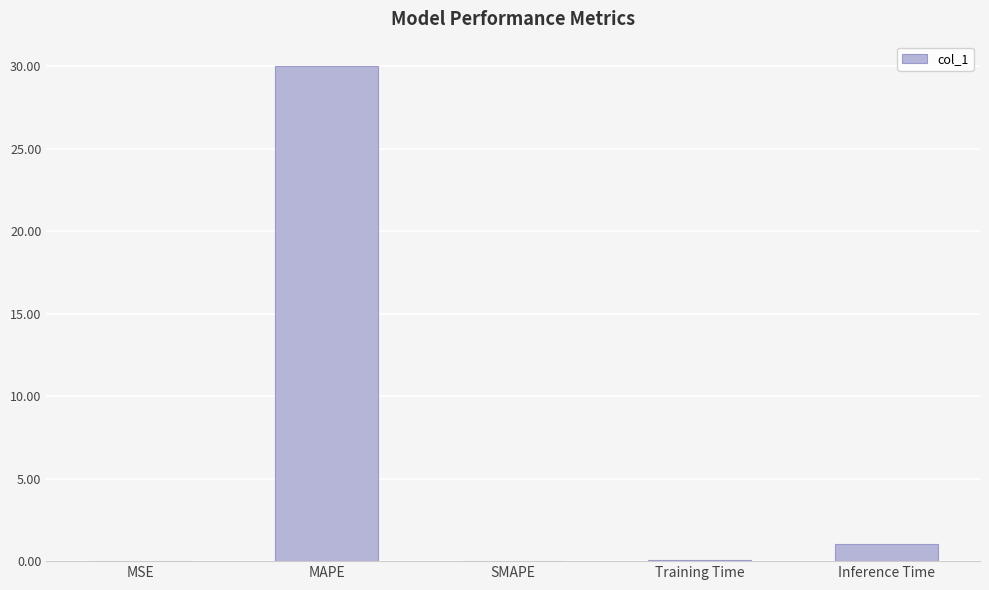

Where is the data nearest to the value 14?

Inference Time